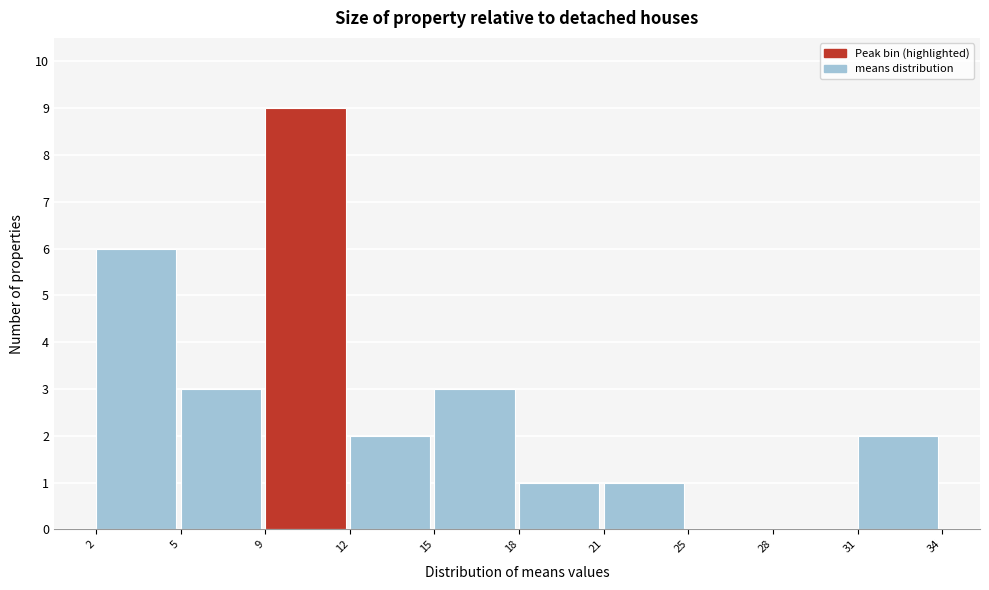

Reading left to right, transcribe all the data shown in this chart.

2=6	5=3	9=9	12=2	15=3	18=1	21=1	25=0	28=0	31=2